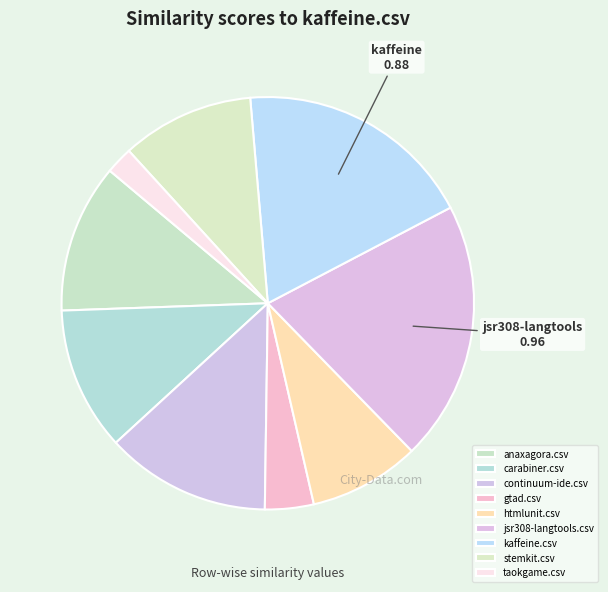

Count the number of slices in the pie.

9